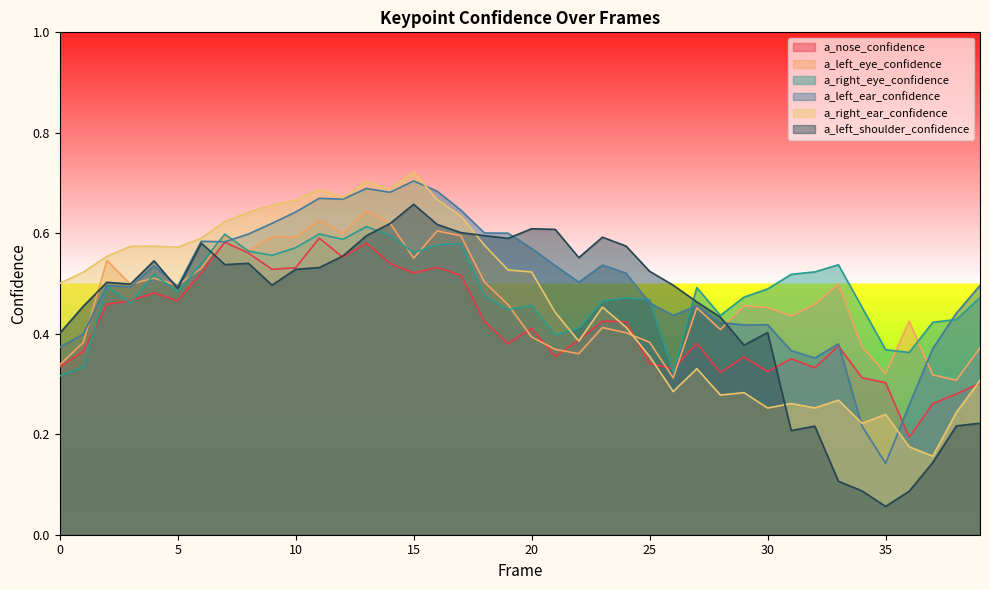

The value of a_right_ear_confidence at 32 is 0.3. True or false?

False